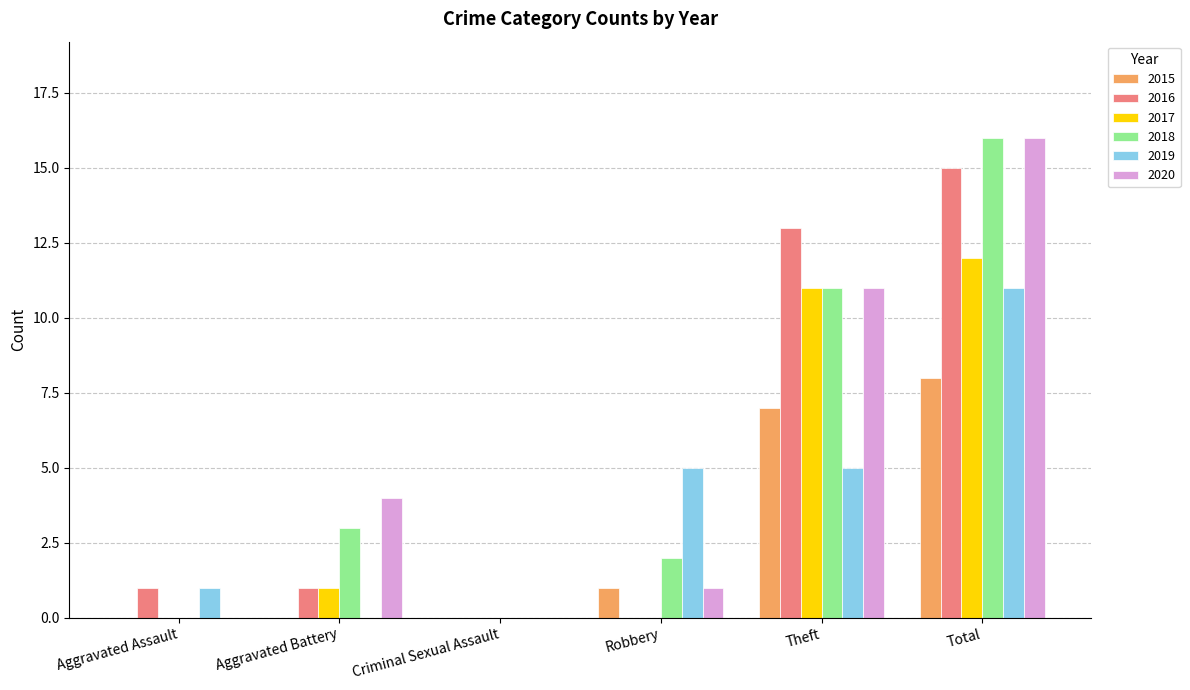

Count the number of data series in this chart.

6